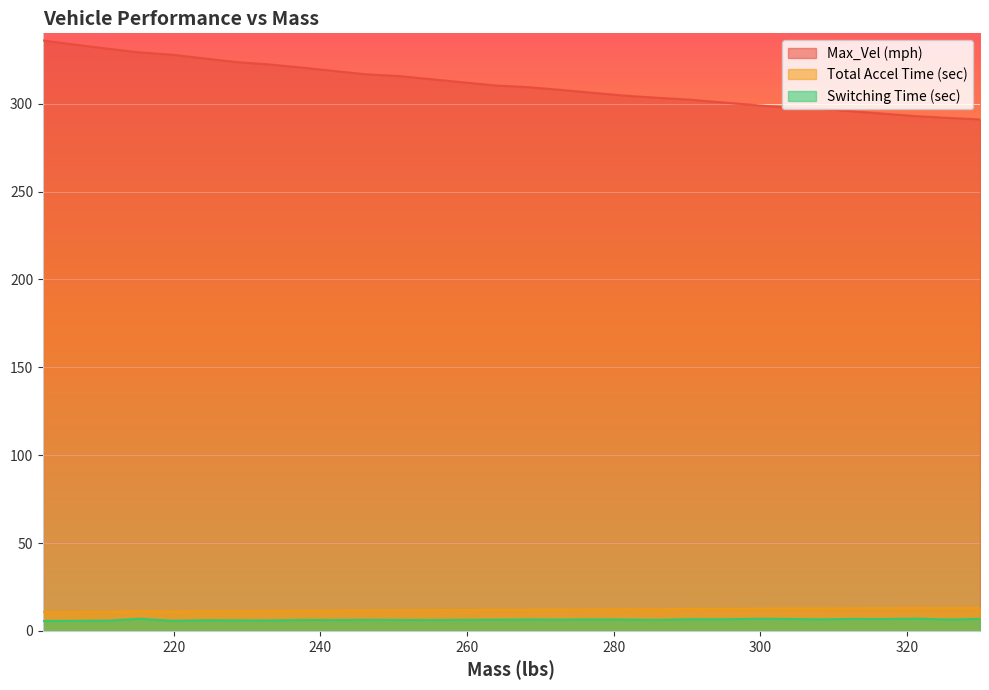

What is the value of the Total Accel Time (sec) point at the 20th from the left?

11.7